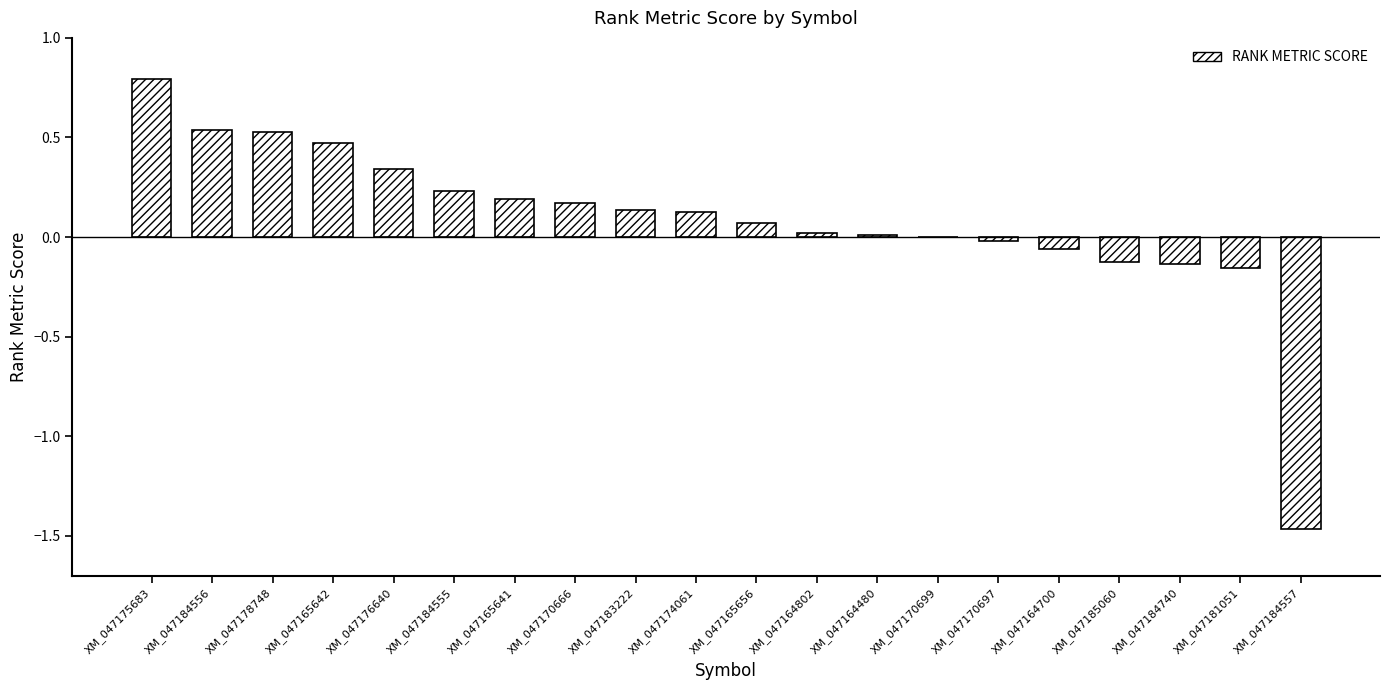

Which category has the highest value across all series?

XM_047175683